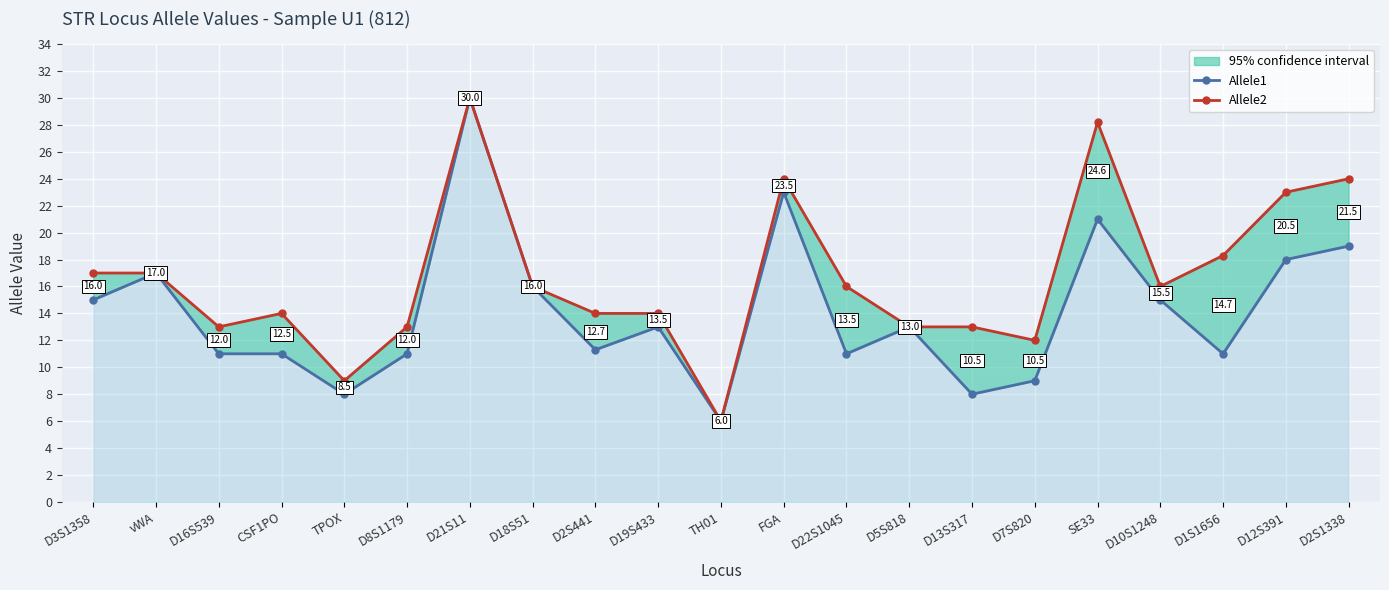

Which has a higher value, D1S1656 or D7S820?

D1S1656